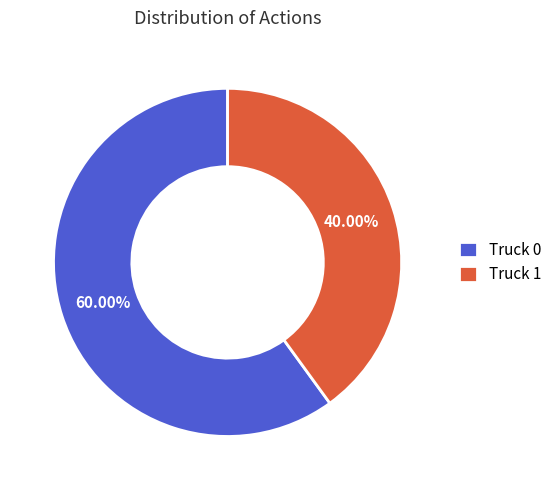

How many slices are in this pie chart?

2